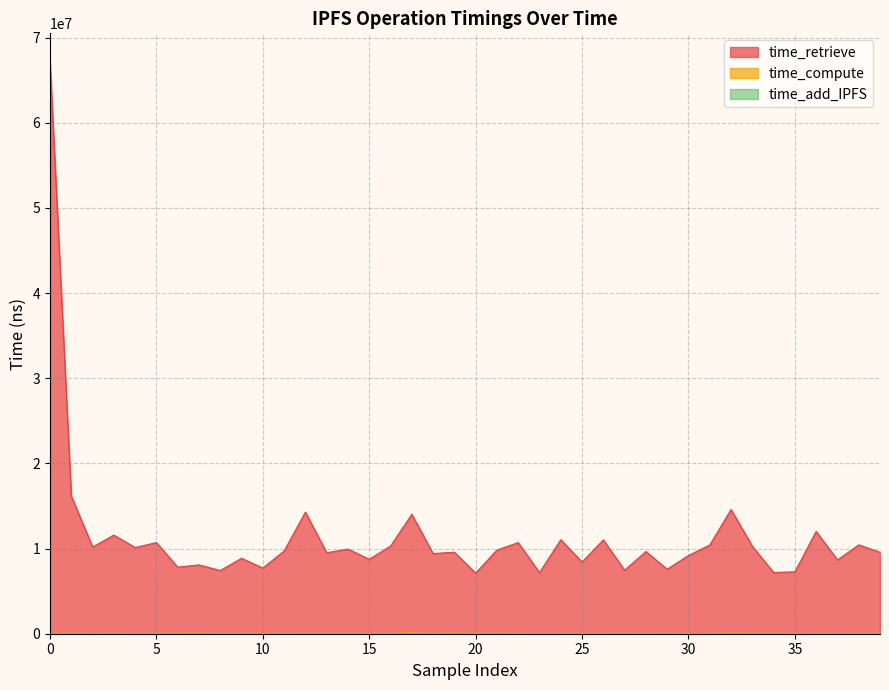

At how many categories does at least one series exceed 20417900?

1